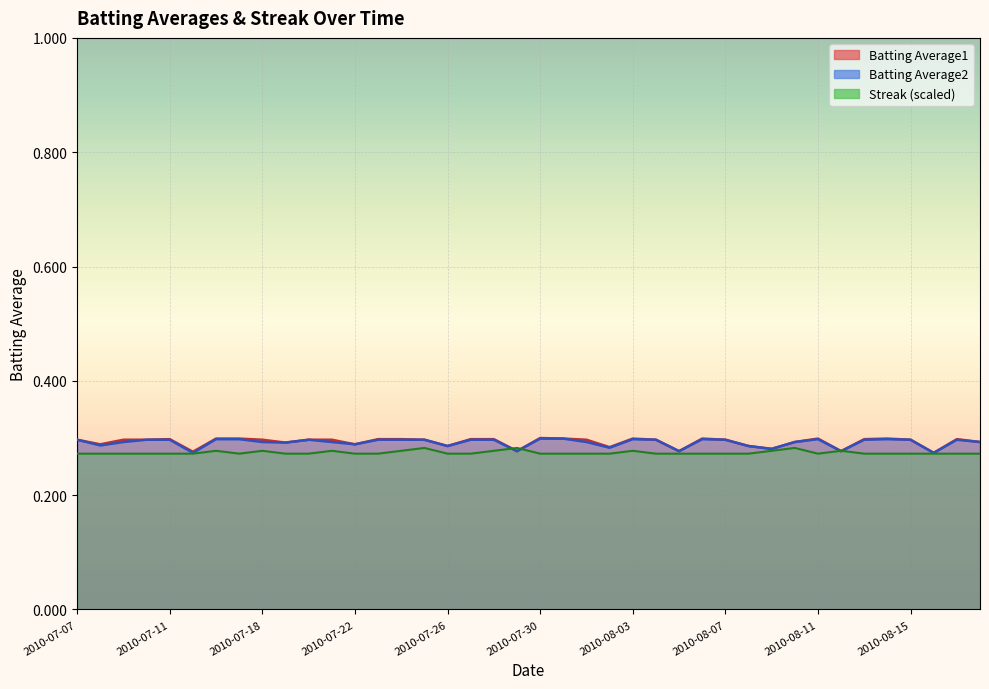

Where is the first local minimum for Batting Average2?

2010-07-08